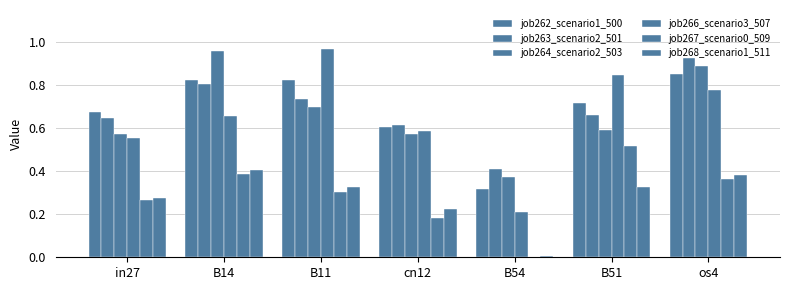

Are the bars grouped side by side (vs. stacked)?

Yes